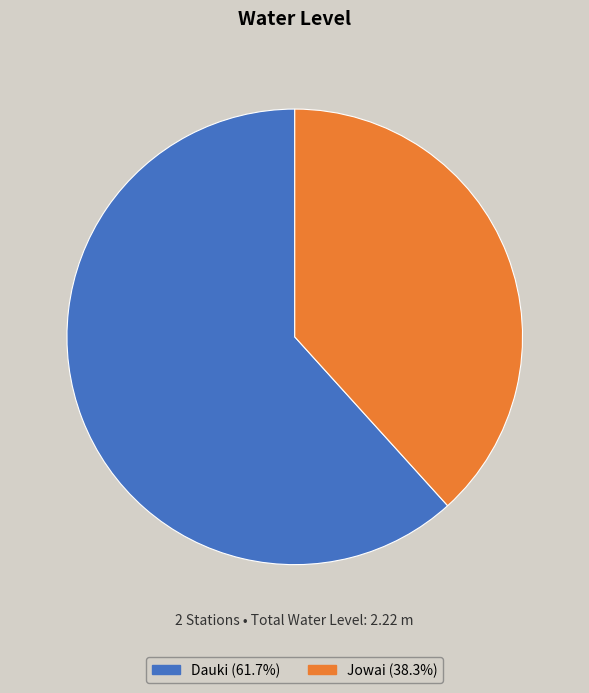

Do Dauki and Jowai together represent more than half of the pie?

Yes